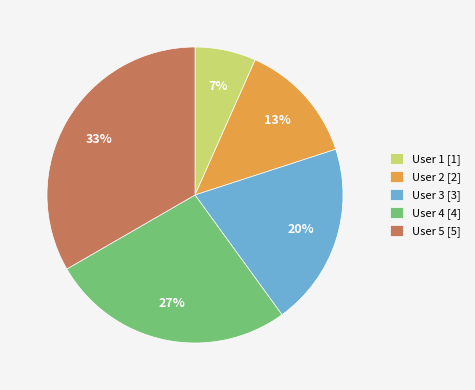

Does User 2 represent more than half of the total?

No